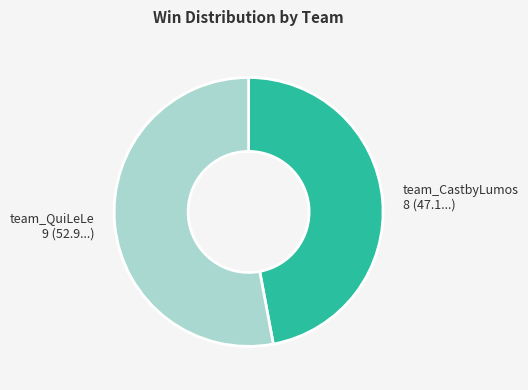

How many slices are in this pie chart?

2